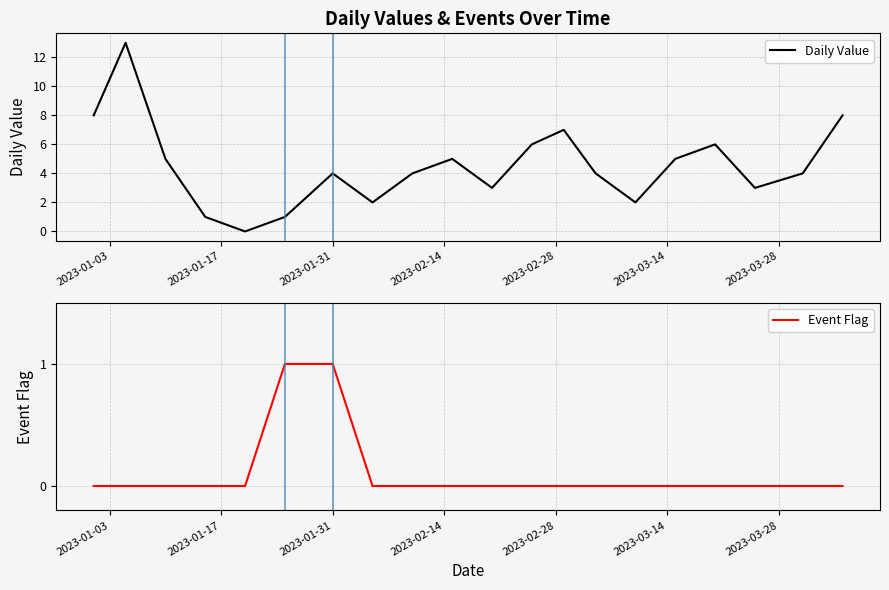

True or false: Event Flag and Daily Value intersect in this chart.

False